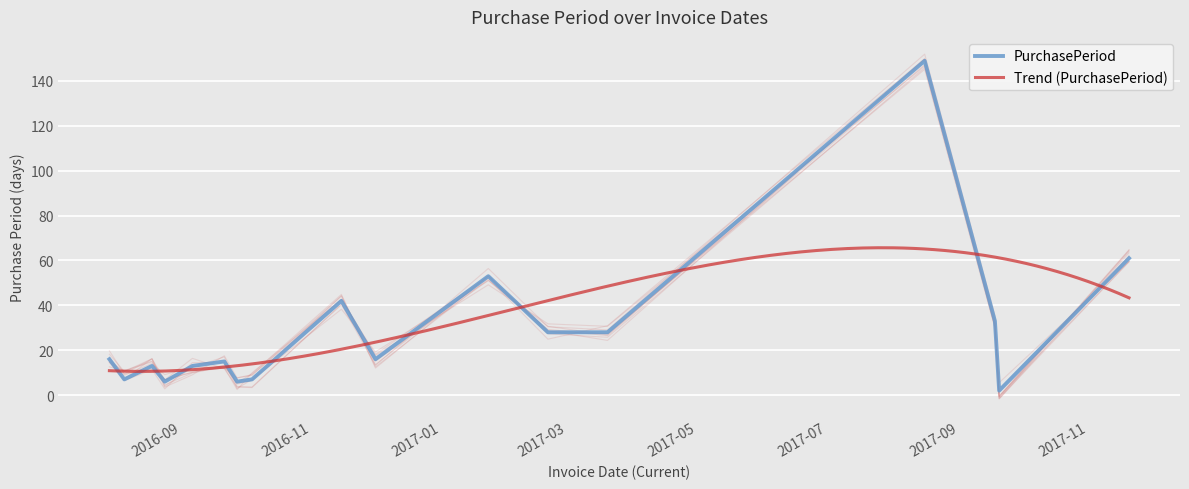

List the labels in order of value, smallest first.

2017-09-20, 2016-08-24, 2016-09-27, 2016-08-05, 2016-10-04, 2016-08-18, 2016-09-06, 2016-09-21, 2016-07-29, 2016-12-01, 2017-02-20, 2017-03-20, 2017-09-18, 2016-11-15, 2017-01-23, 2017-11-20, 2017-08-16